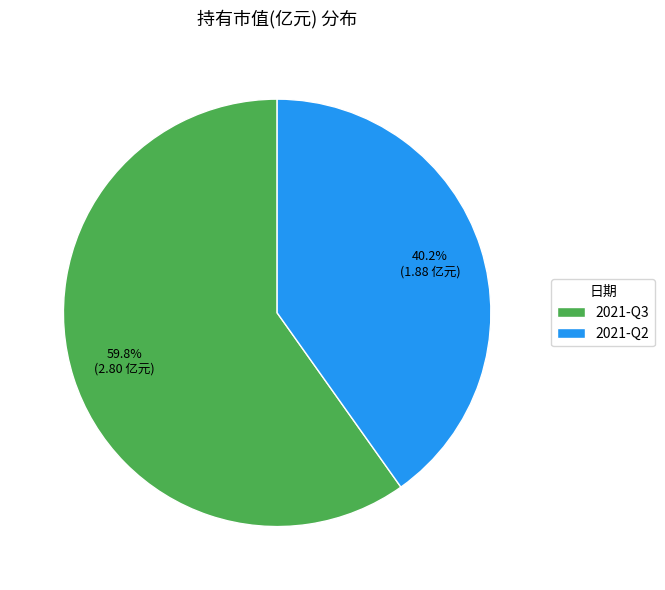

To the nearest percent, what percentage of the pie is 2021-Q2?

40%